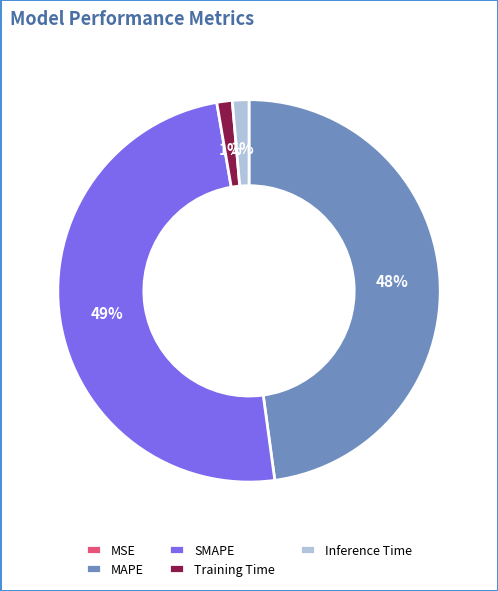

What is the largest slice in the pie chart?

SMAPE